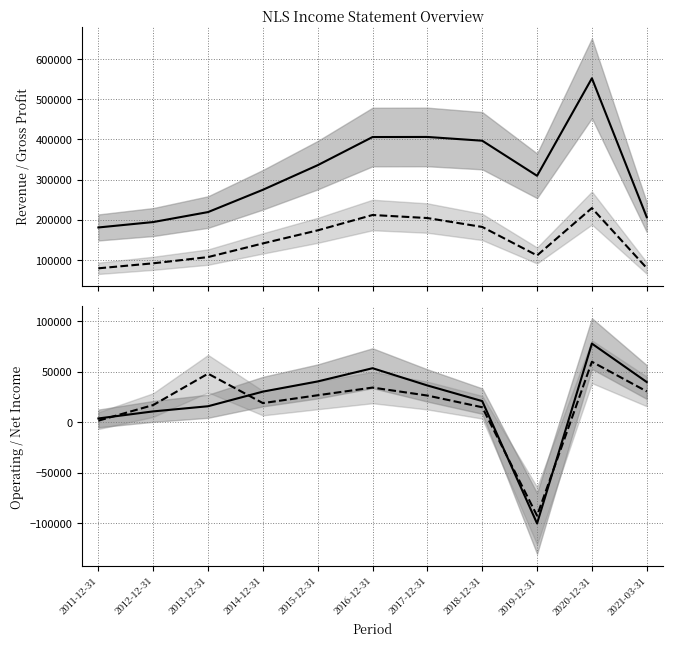

Which series has the largest range (max minus min)?

Total Revenue